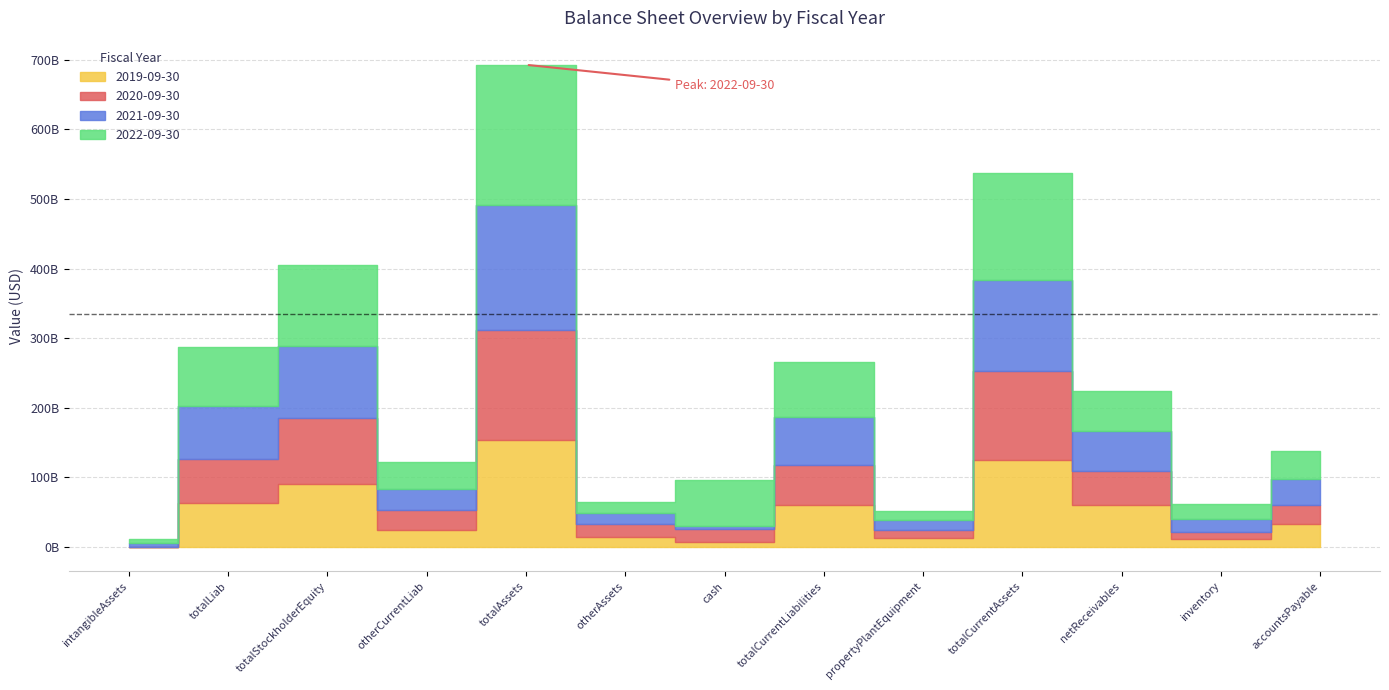

At which category is the sum across all series the highest?

totalAssets